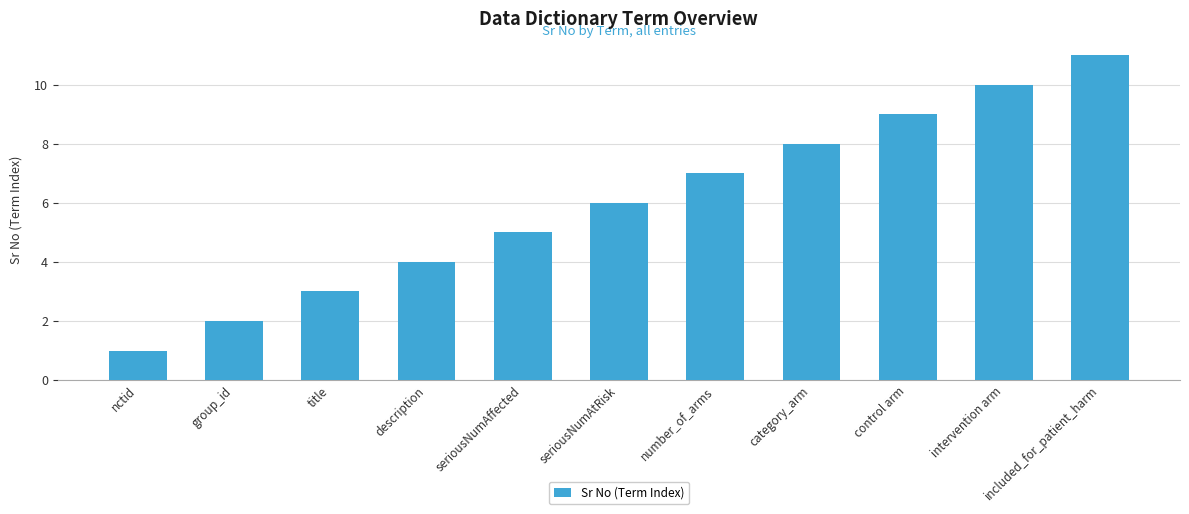

What is the change in value from seriousNumAffected to number_of_arms?

+2